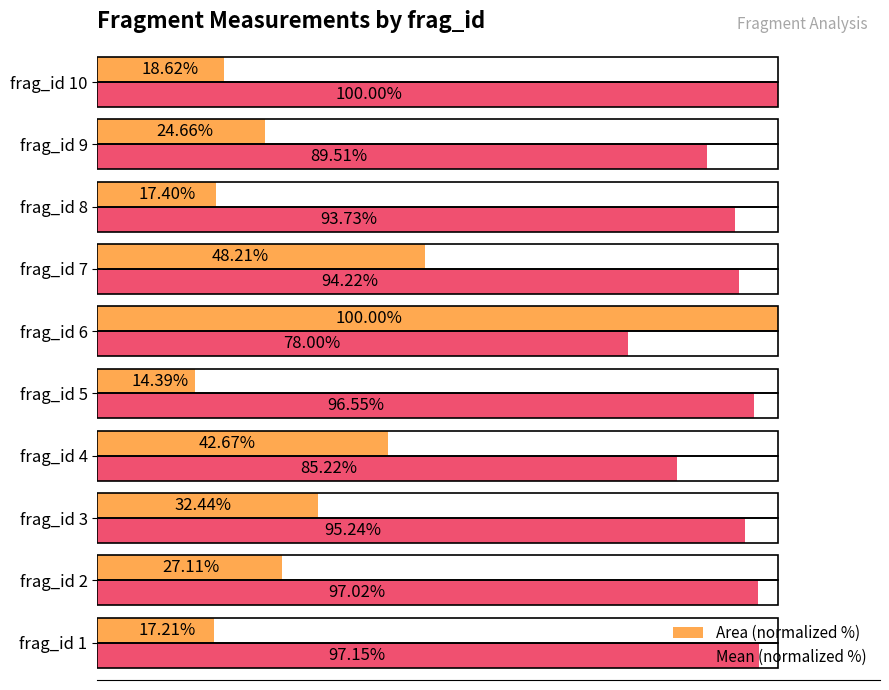

Which series changed the most between frag_id 5 and frag_id 10?

Area (normalized %)